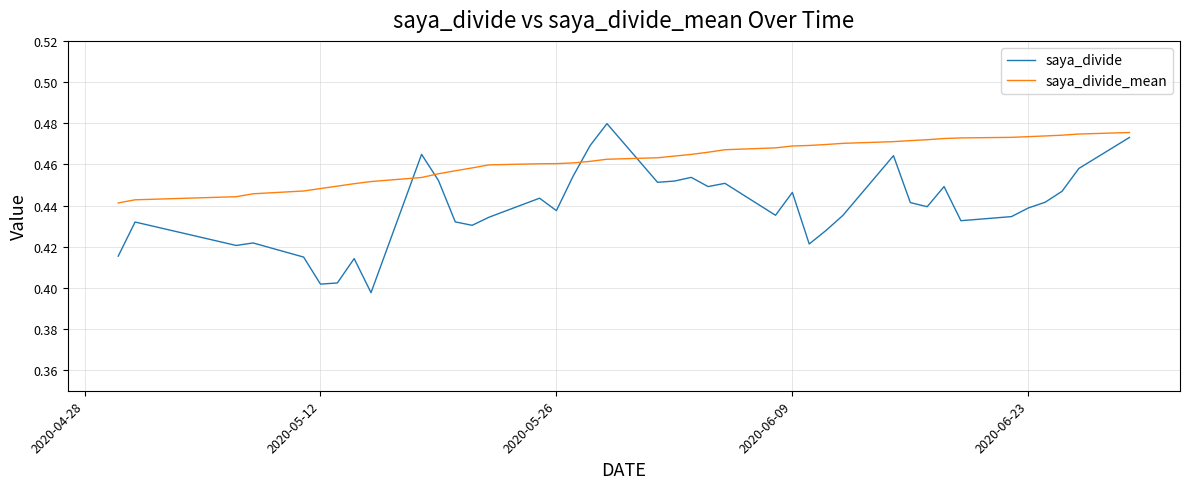

List the series in order of their overall mean, highest first.

saya_divide_mean, saya_divide